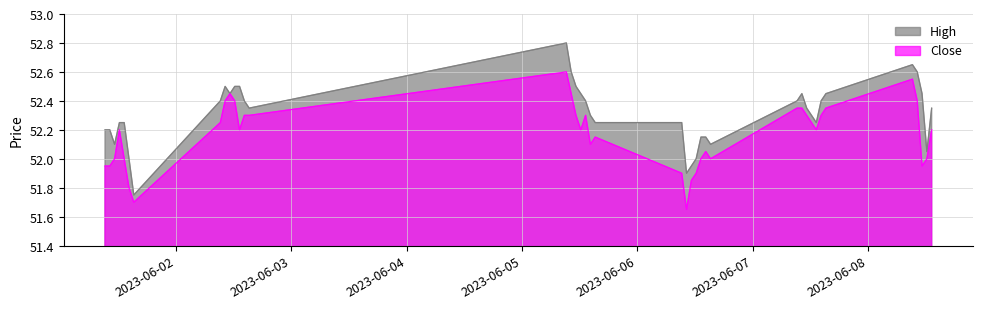

True or false: High and Close intersect in this chart.

False